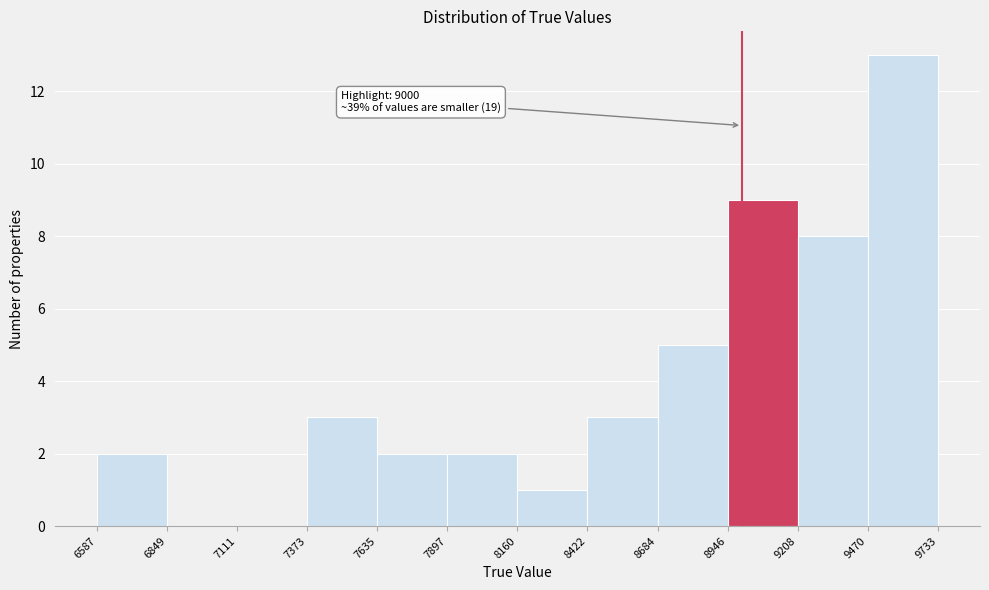

Which range on the x-axis has the tallest bar?

9470 to 9733